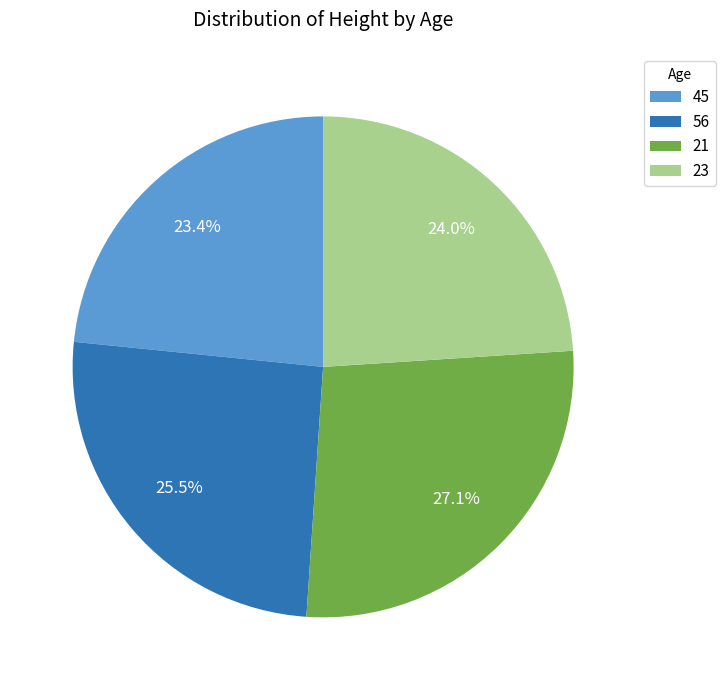

Rank the categories by value from highest to lowest.

21, 56, 23, 45